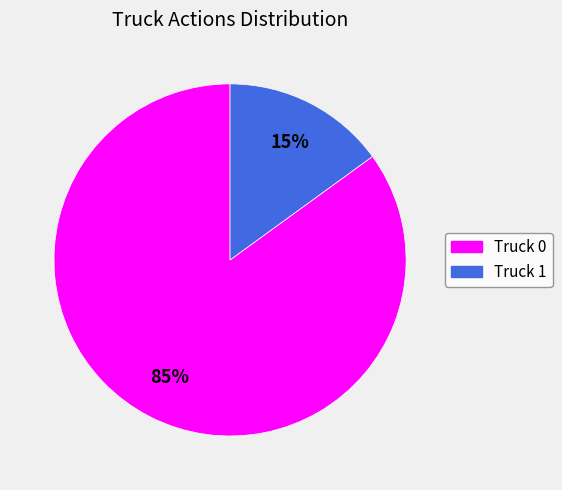

To the nearest percent, what is the difference between the Truck 0 and Truck 1 slice percentages?

70%